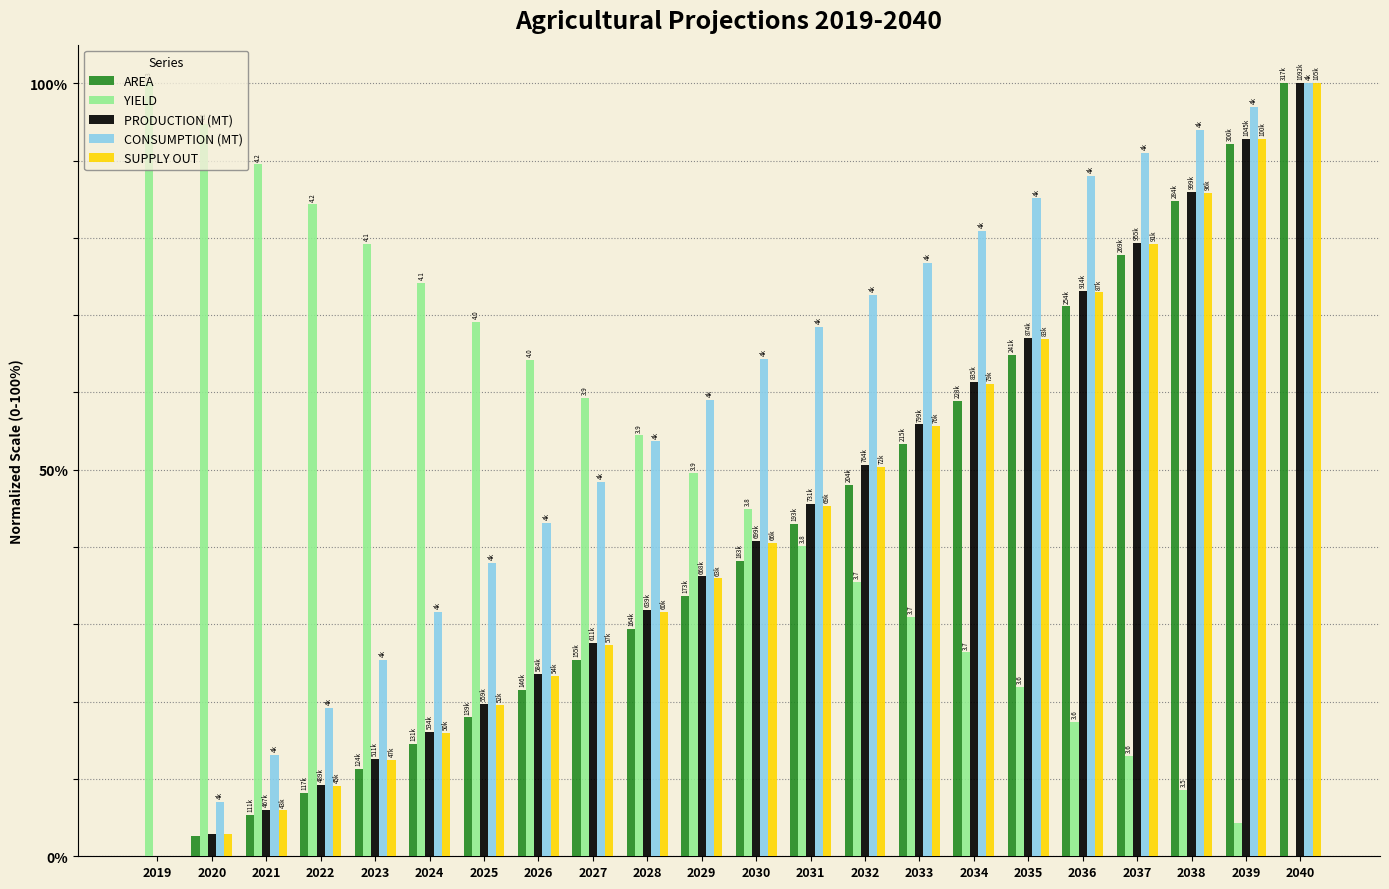

What is the total value across all series at 2023?

140.9